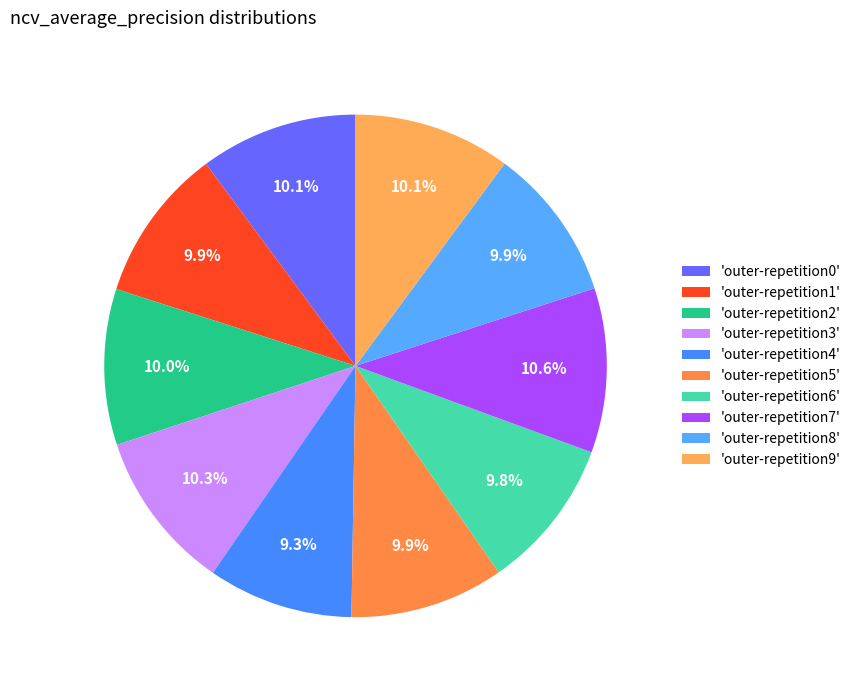

Which slice is the largest?

outer-repetition7